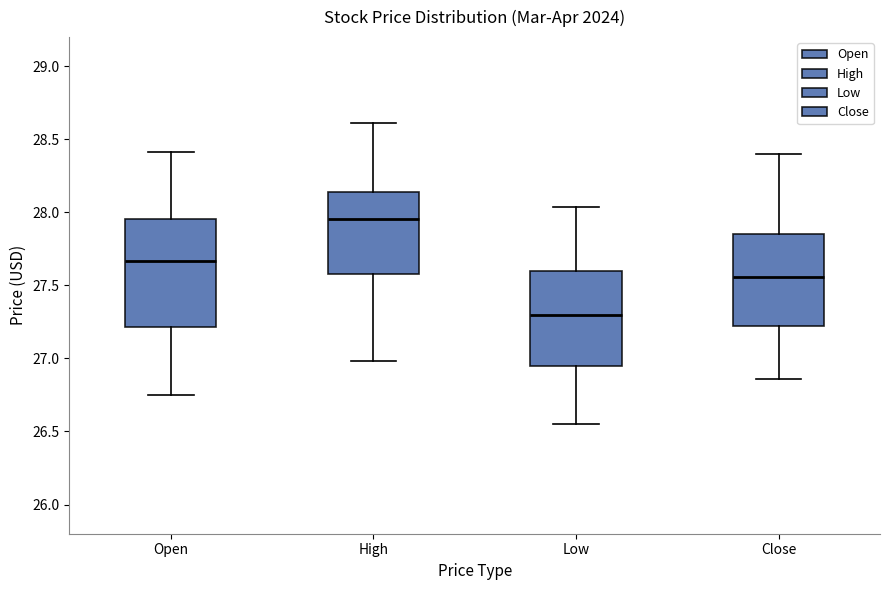

Reading left to right, read every box against the y-axis: the position of its median line, the range the box covers, and the ends of its whiskers. The values are not printed on the chart, so give them approximately, as read against the axis.

Open: median 27.65, box 27.20 to 27.95, whiskers 26.75 to 28.40
High: median 27.95, box 27.60 to 28.15, whiskers 27.00 to 28.60
Low: median 27.30, box 26.95 to 27.60, whiskers 26.55 to 28.05
Close: median 27.55, box 27.20 to 27.85, whiskers 26.85 to 28.40